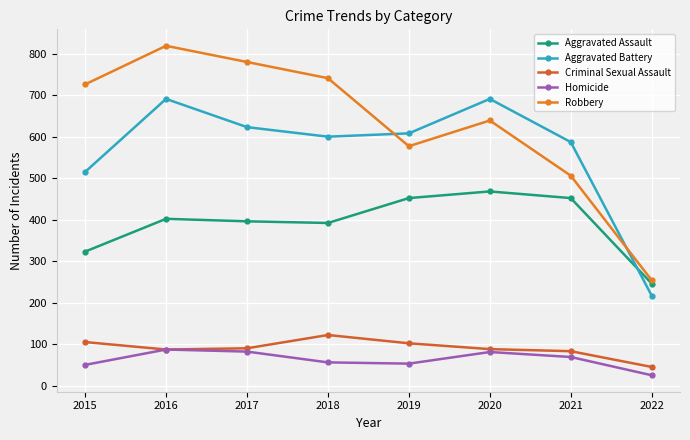

Between 2020 and 2019, which is larger?

2020